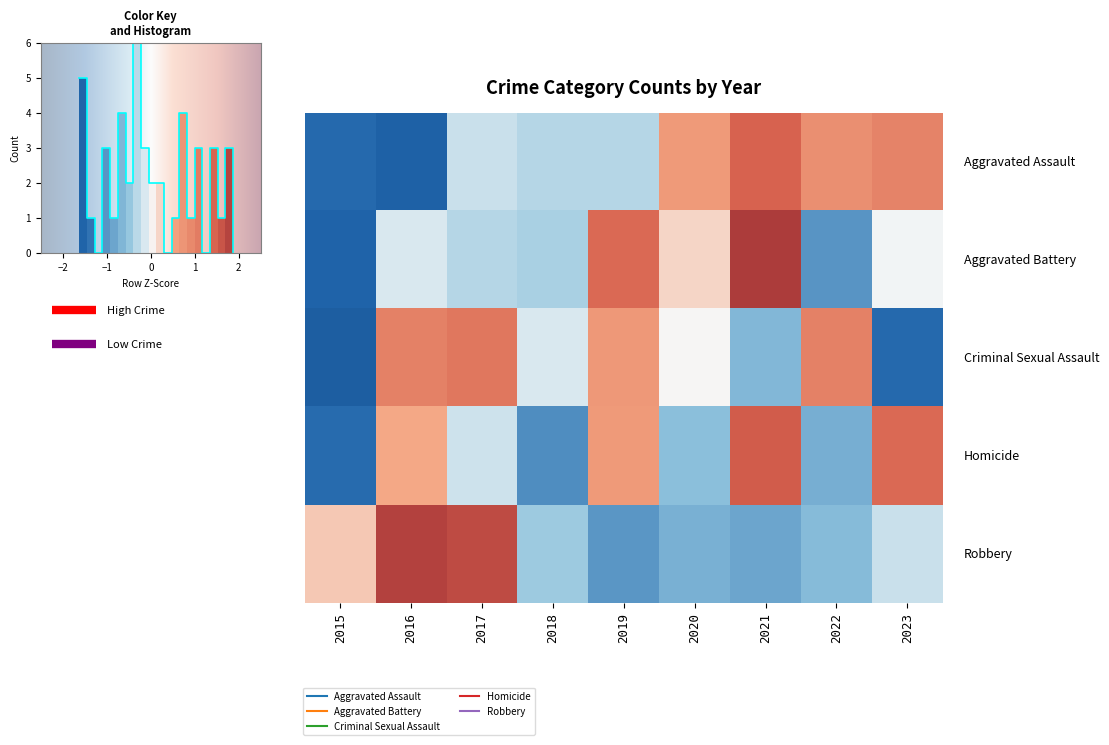

What is the total value across all series at 2020?

-0.4